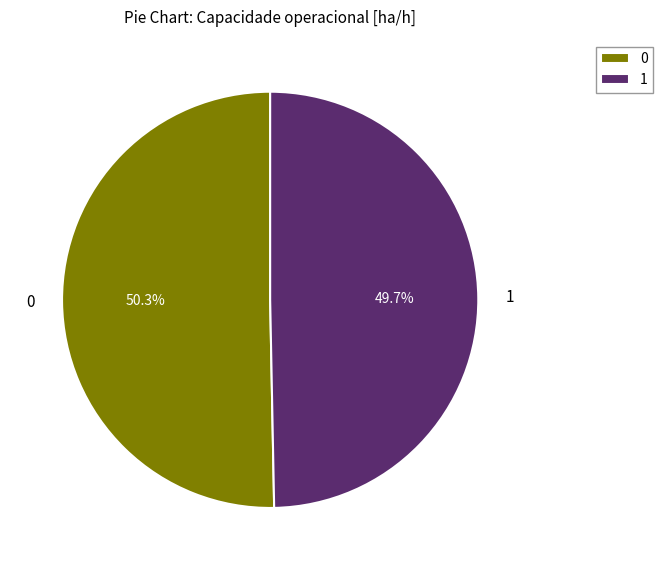

To the nearest percent, what is the difference between the largest and smallest slice percentages?

1%